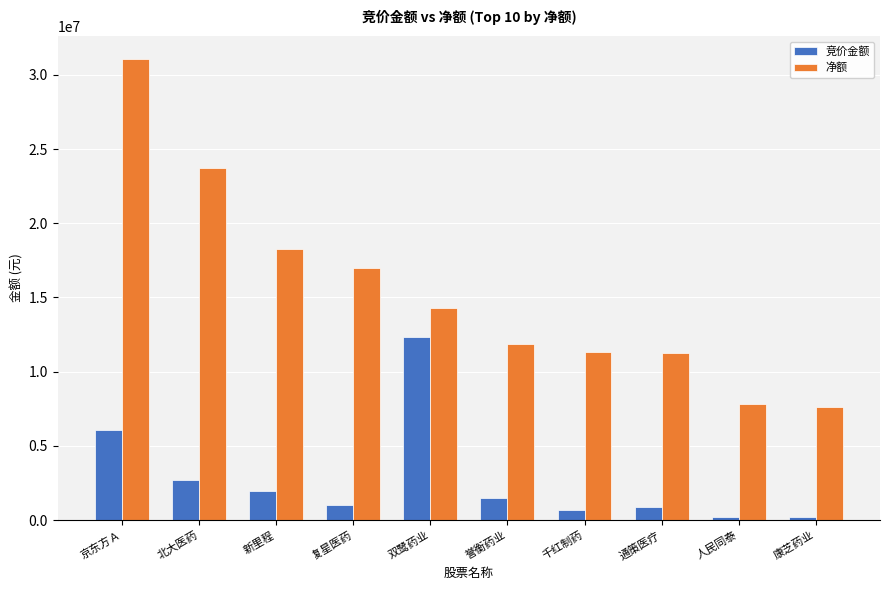

How many series are shown in this chart?

2